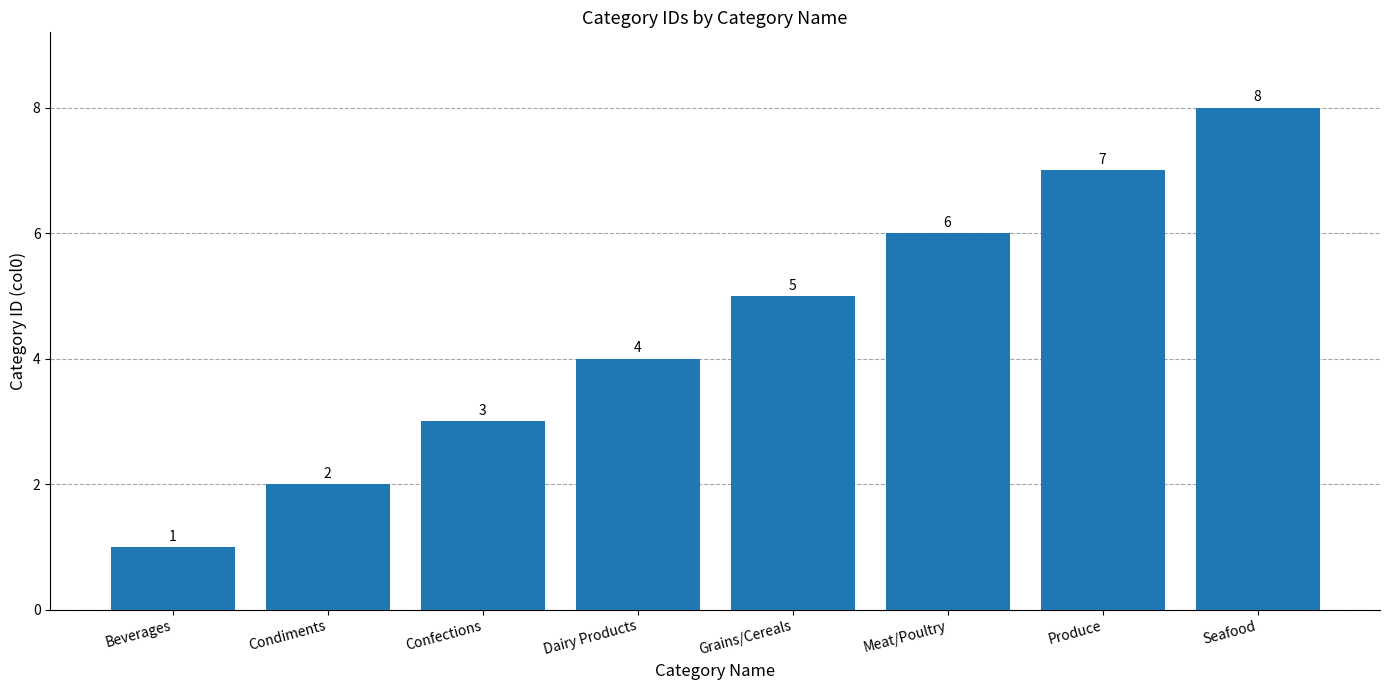

Reading left to right, list all the values displayed in this chart.

Beverages=1	Condiments=2	Confections=3	Dairy Products=4	Grains/Cereals=5	Meat/Poultry=6	Produce=7	Seafood=8